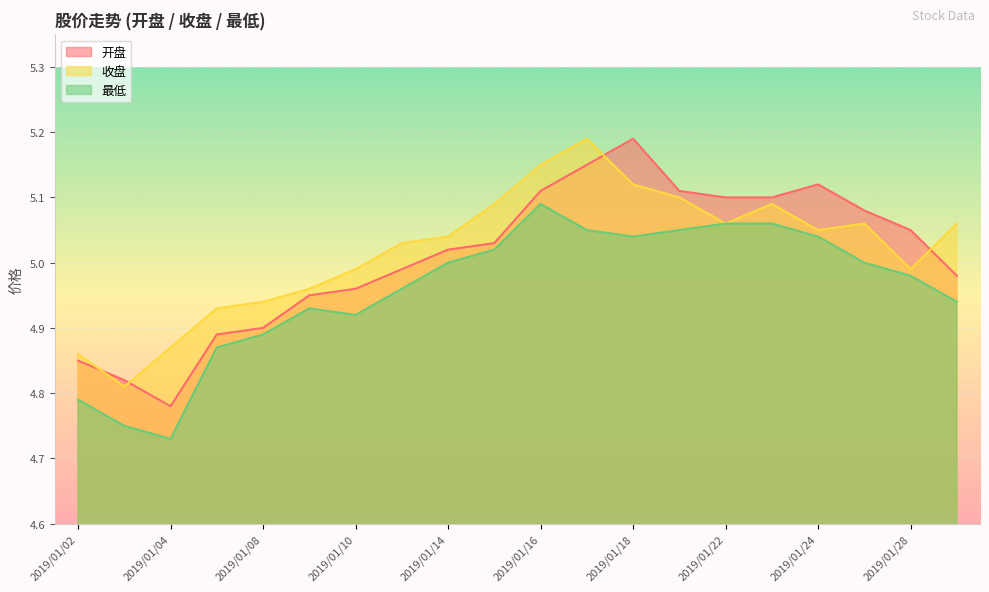

Reading left to right, extract all data points from this chart.

开盘: 2019/01/02=4.8	2019/01/03=4.8	2019/01/04=4.8	2019/01/07=4.9	2019/01/08=4.9	2019/01/09=5.0	2019/01/10=5.0	2019/01/11=5.0	2019/01/14=5.0	2019/01/15=5.0	2019/01/16=5.1	2019/01/17=5.2	2019/01/18=5.2	2019/01/21=5.1	2019/01/22=5.1	2019/01/23=5.1	2019/01/24=5.1	2019/01/25=5.1	2019/01/28=5.0	2019/01/29=5.0
收盘: 2019/01/02=4.9	2019/01/03=4.8	2019/01/04=4.9	2019/01/07=4.9	2019/01/08=4.9	2019/01/09=5.0	2019/01/10=5.0	2019/01/11=5.0	2019/01/14=5.0	2019/01/15=5.1	2019/01/16=5.2	2019/01/17=5.2	2019/01/18=5.1	2019/01/21=5.1	2019/01/22=5.1	2019/01/23=5.1	2019/01/24=5.0	2019/01/25=5.1	2019/01/28=5.0	2019/01/29=5.1
最低: 2019/01/02=4.8	2019/01/03=4.8	2019/01/04=4.7	2019/01/07=4.9	2019/01/08=4.9	2019/01/09=4.9	2019/01/10=4.9	2019/01/11=5.0	2019/01/14=5.0	2019/01/15=5.0	2019/01/16=5.1	2019/01/17=5.0	2019/01/18=5.0	2019/01/21=5.0	2019/01/22=5.1	2019/01/23=5.1	2019/01/24=5.0	2019/01/25=5.0	2019/01/28=5.0	2019/01/29=4.9